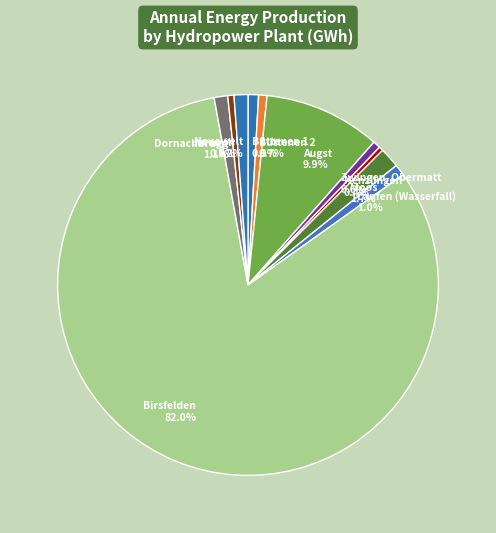

Do Büttenen 1 and Neuewelt together represent more than half of the pie?

No